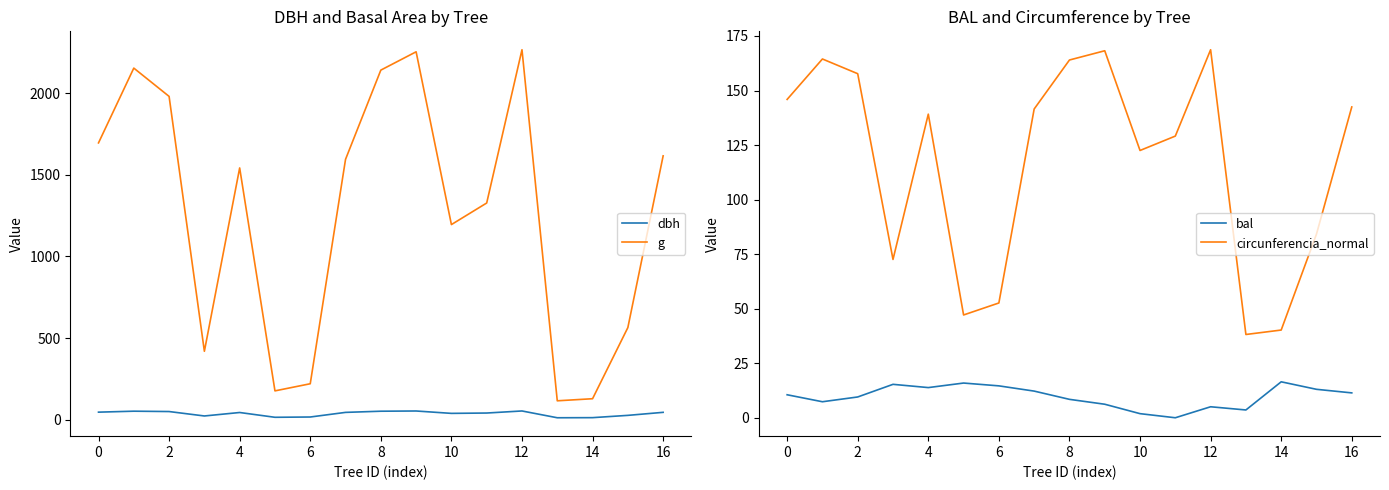

At how many categories does at least one series exceed 329?

13